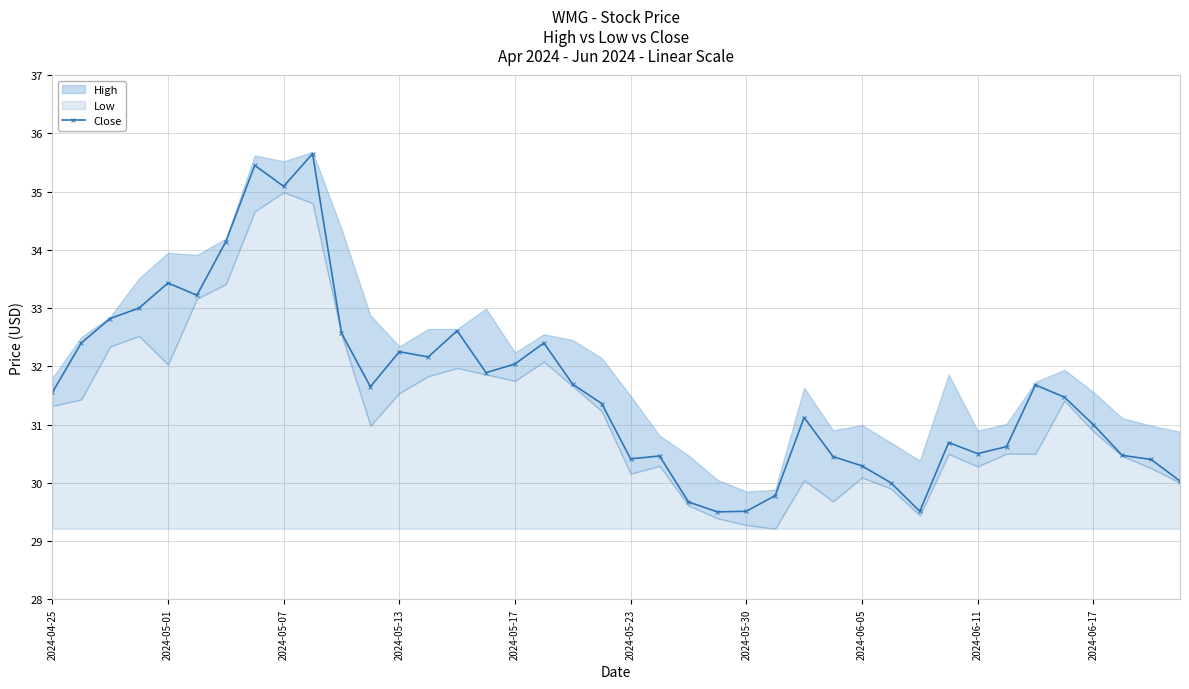

Is it true that Close equals 32.2 at 2024-05-13?

True